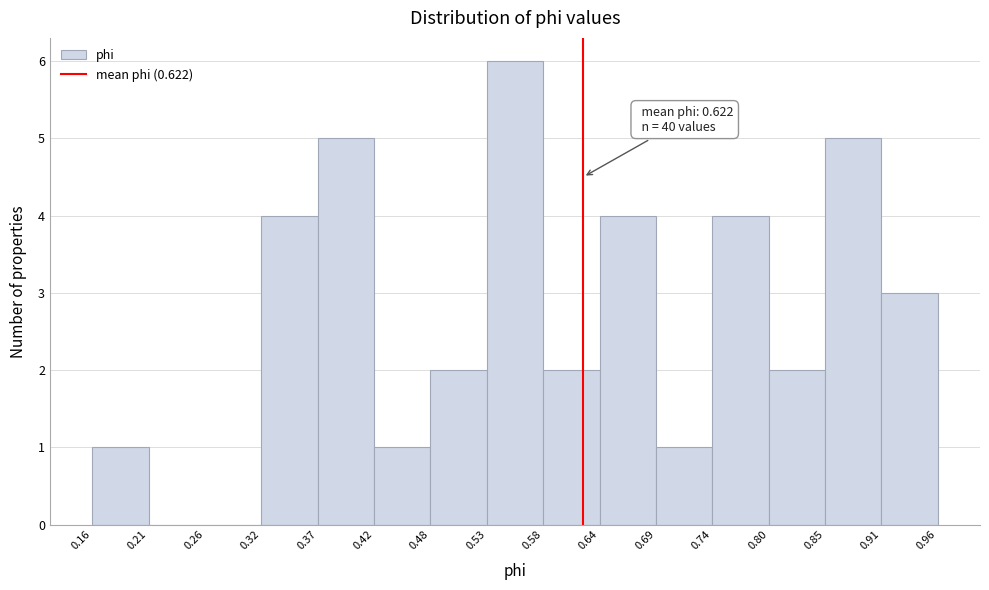

Over which range of the x-axis is the bar tallest?

0.53 to 0.58